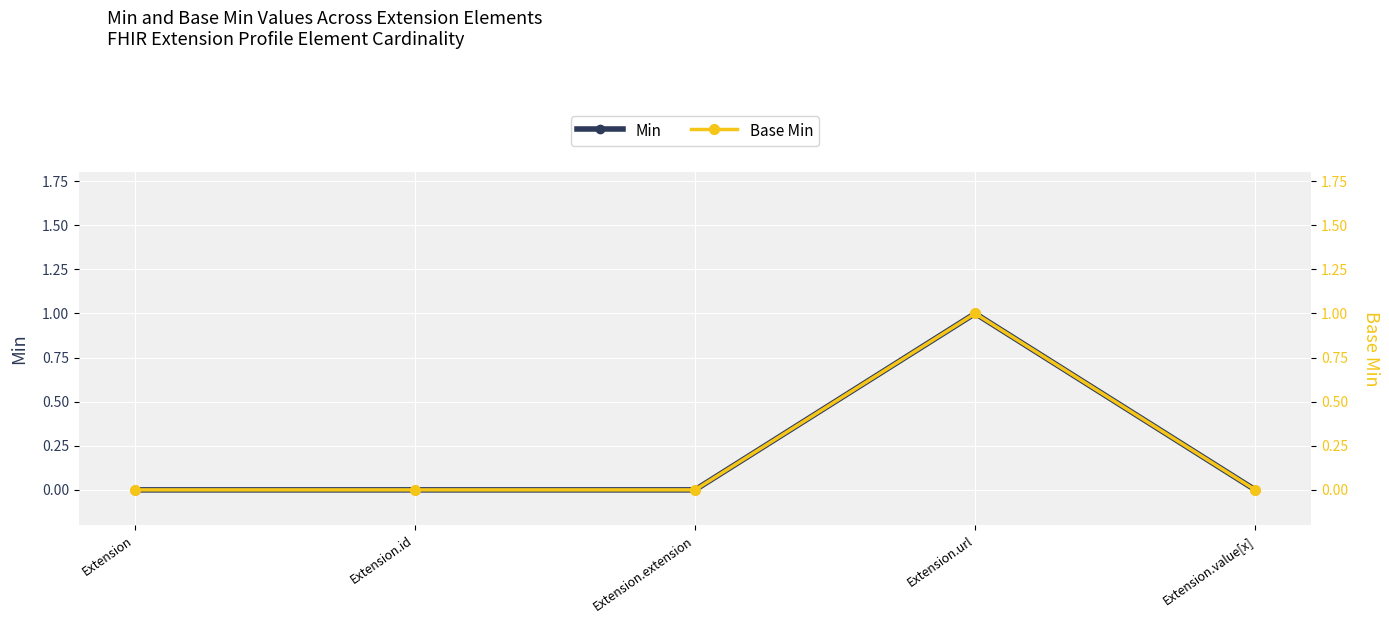

Reading right to left, what are all the values shown in this chart?

Min: 0	1	0	0	0
Base Min: 0	1	0	0	0